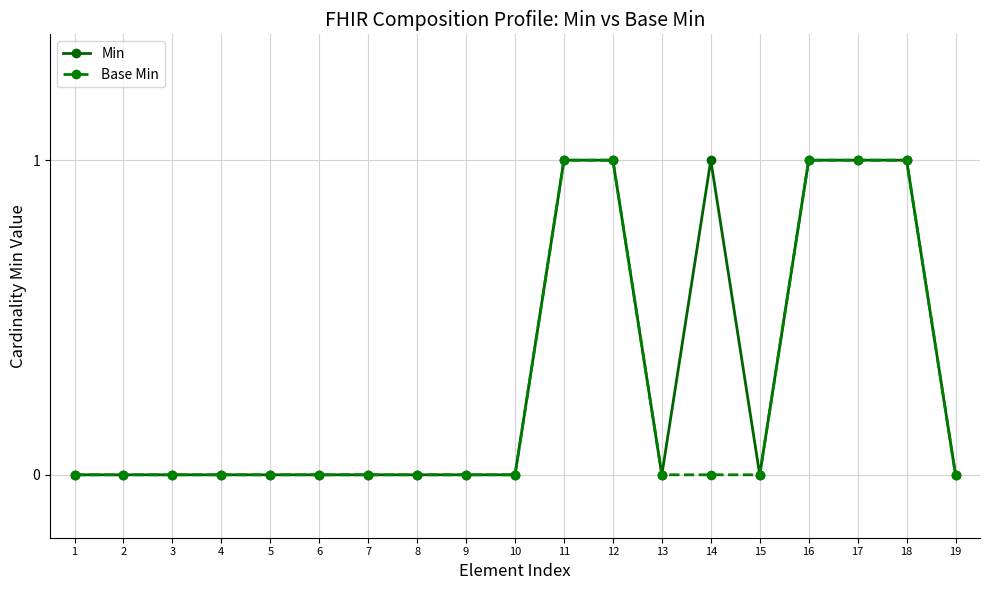

The Min series shows 1 at 12. True or false?

True